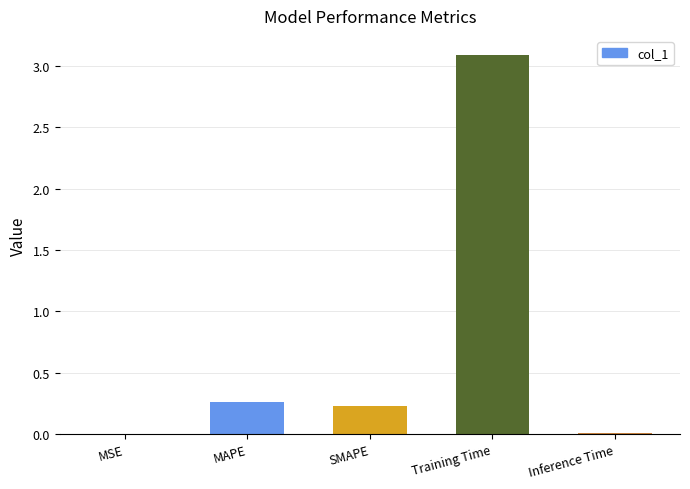

The value at Training Time is 1.7. True or false?

False